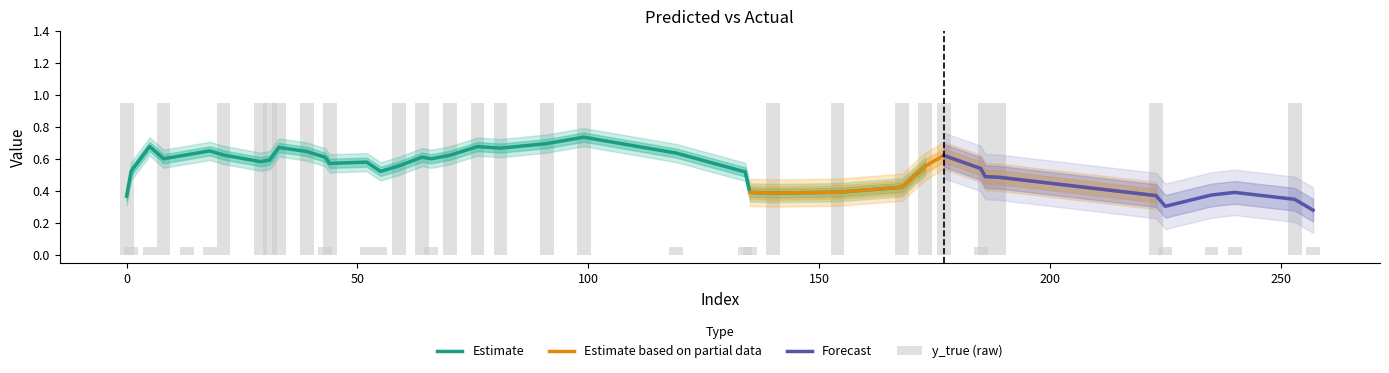

What is the difference between the maximum and minimum values in the y_true series?

1.0